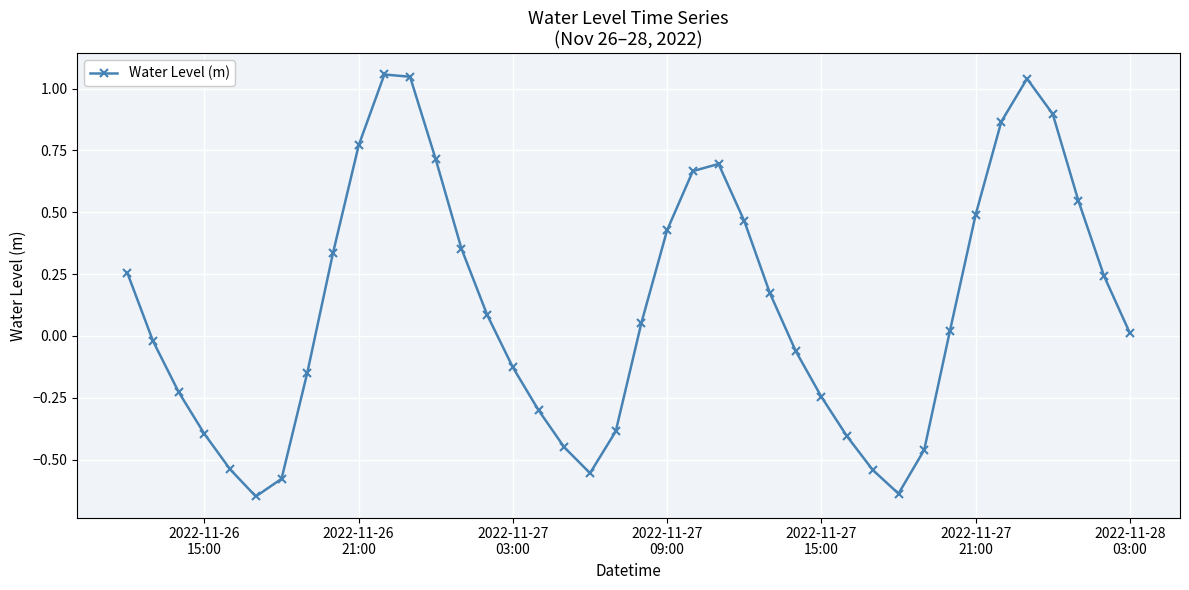

True or false: there are more than 1 points higher than both neighbors.

True